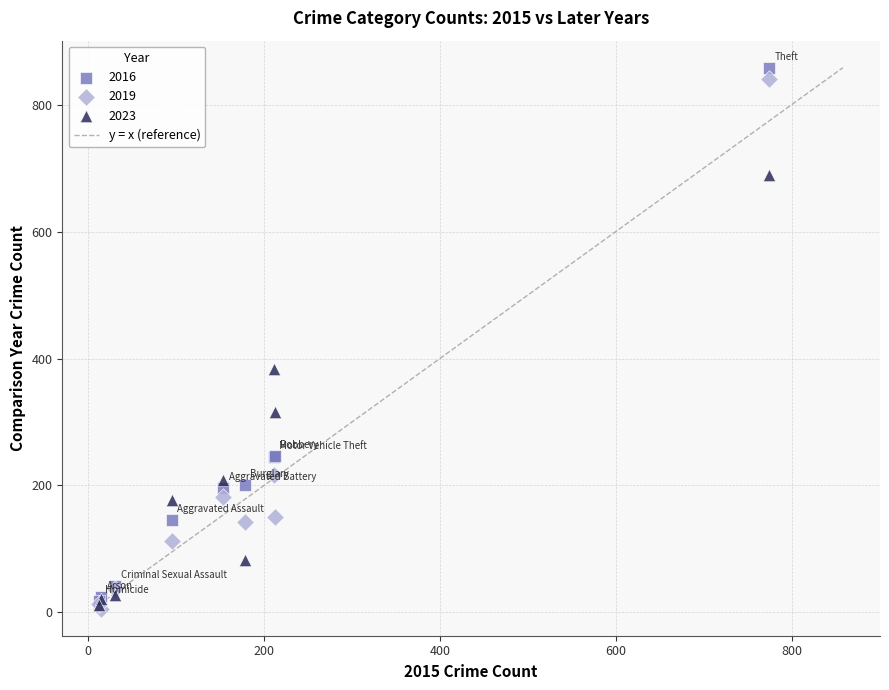

Across all series, what Y value is closest to 432?

384